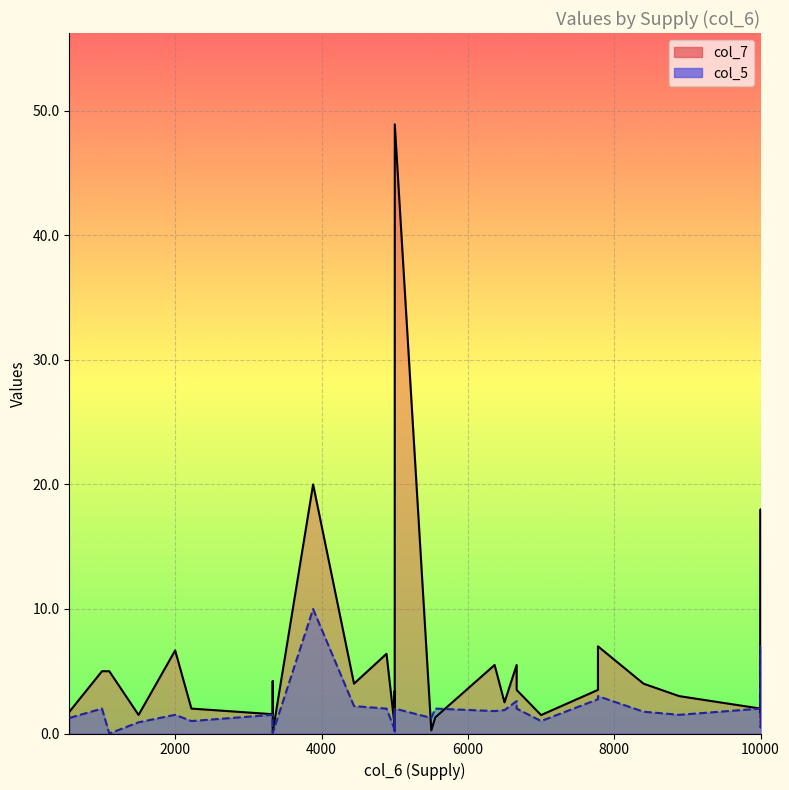

Rank the series at 5000 from highest to lowest value.

col_7, col_5